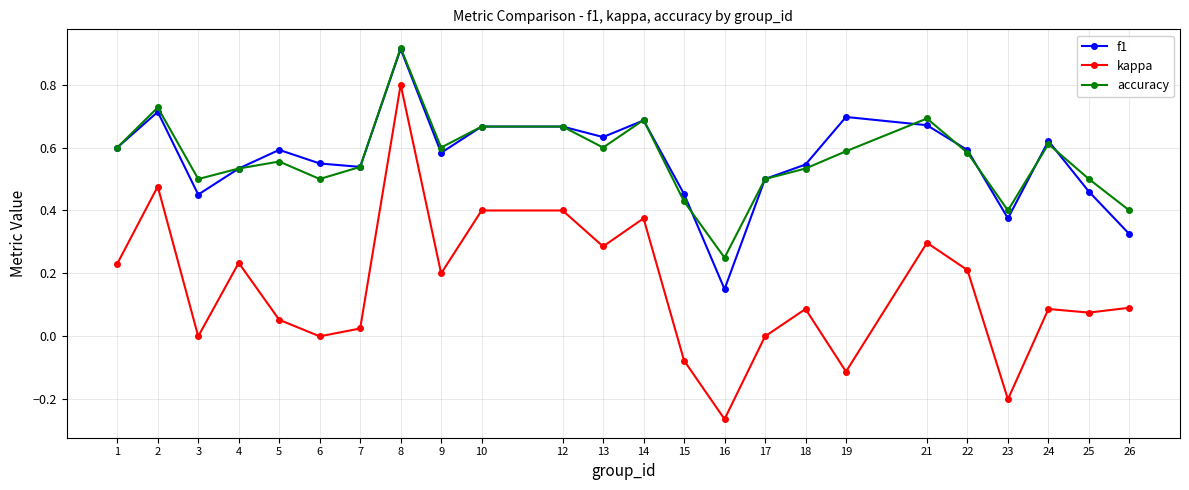

Between 7 and 21, which series saw the biggest shift?

kappa